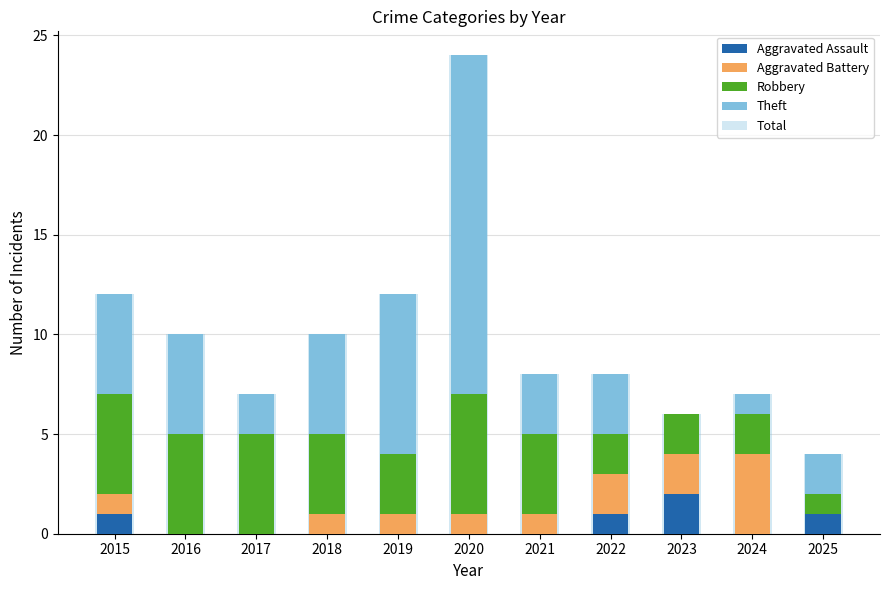

Reading left to right, list all the values displayed in this chart.

Aggravated Assault: 1	0	0	0	0	0	0	1	2	0	1
Aggravated Battery: 1	0	0	1	1	1	1	2	2	4	0
Robbery: 5	5	5	4	3	6	4	2	2	2	1
Theft: 5	5	2	5	8	17	3	3	0	1	2
Total: 12	10	7	10	12	24	8	8	6	7	4